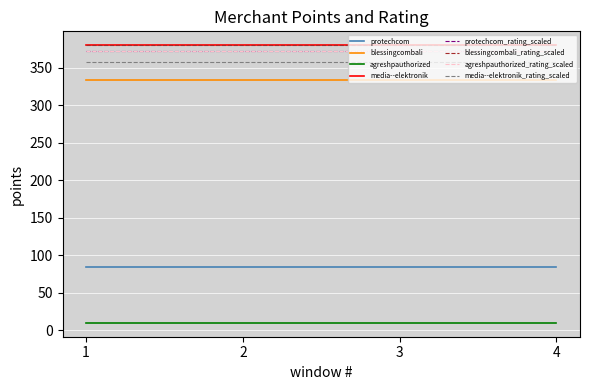

Reading left to right, transcribe all the data shown in this chart.

points: 84.4	333.1	9.7	380.0
rating: 4.9	5.0	4.9	4.7